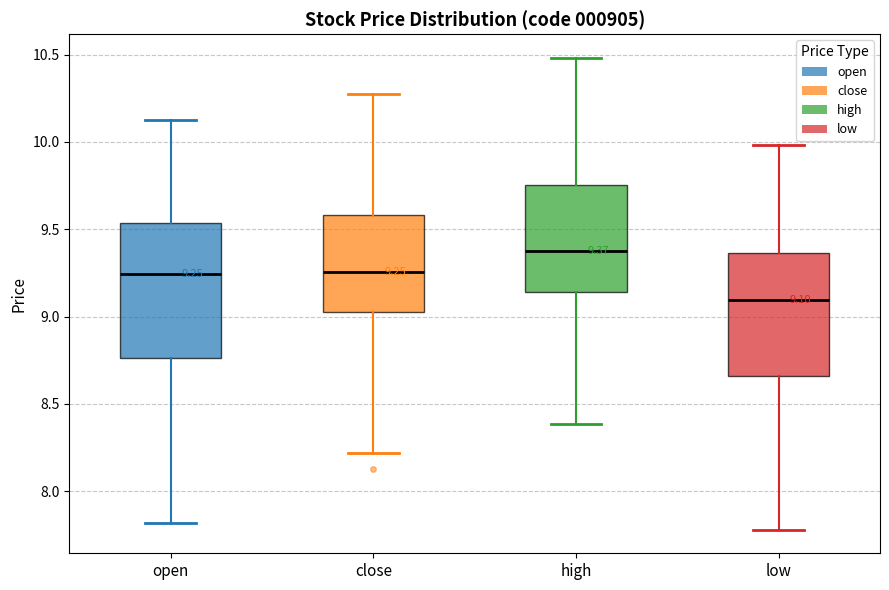

Comparing the boxes themselves (not the whiskers), which one is the tallest?

open